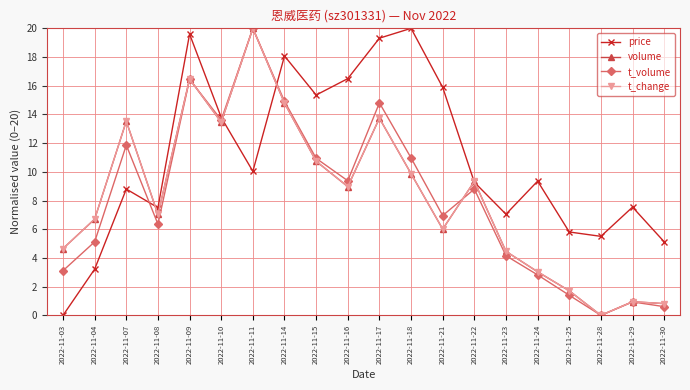

How many values in the t_change series are below 8?

10